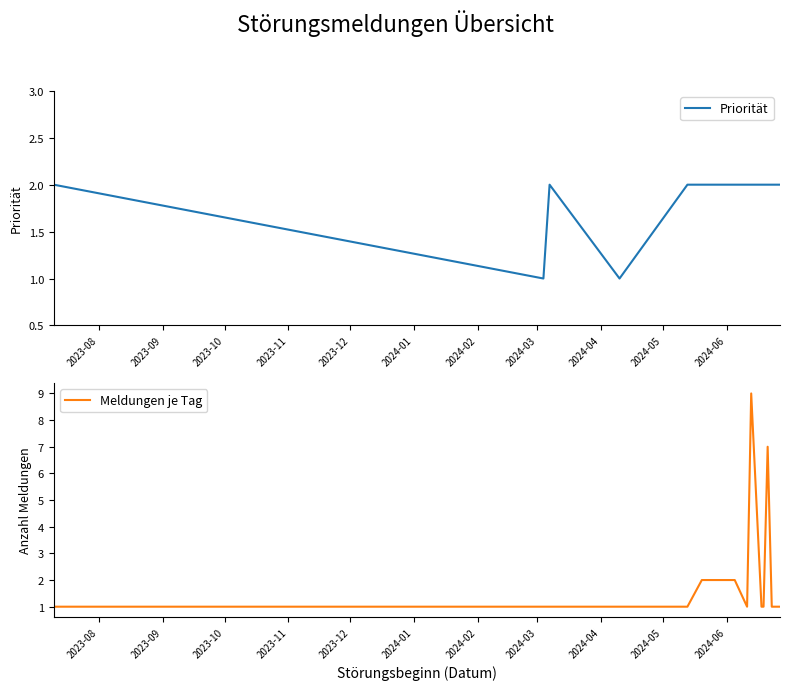

What is the difference between the highest and lowest values at 2024-06?

1